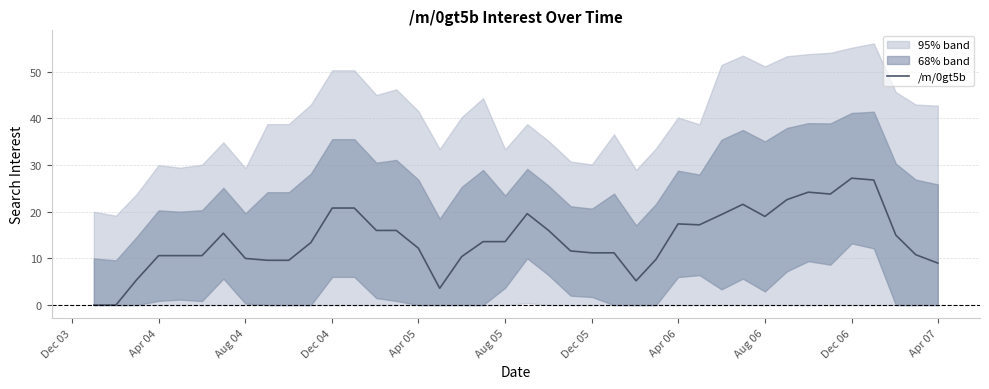

What is the value of the 26th point from the left?

5.2